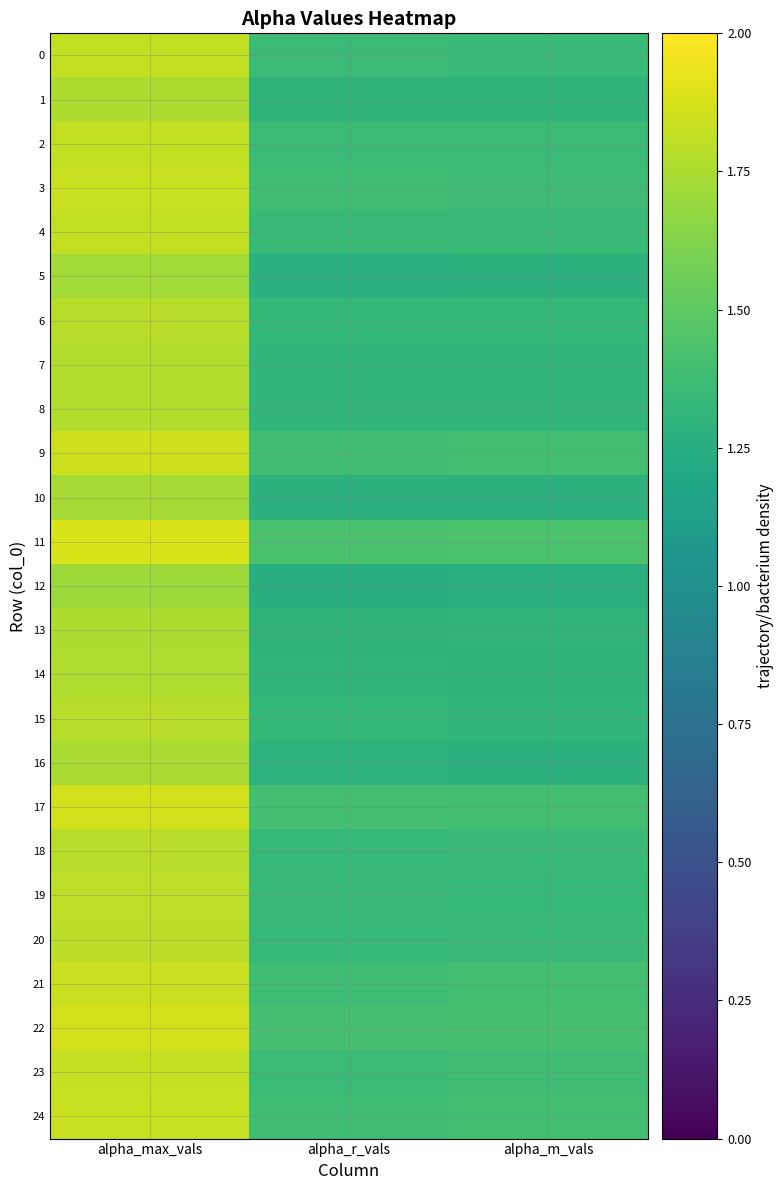

Which category has the lowest value across all series?

alpha_r_vals